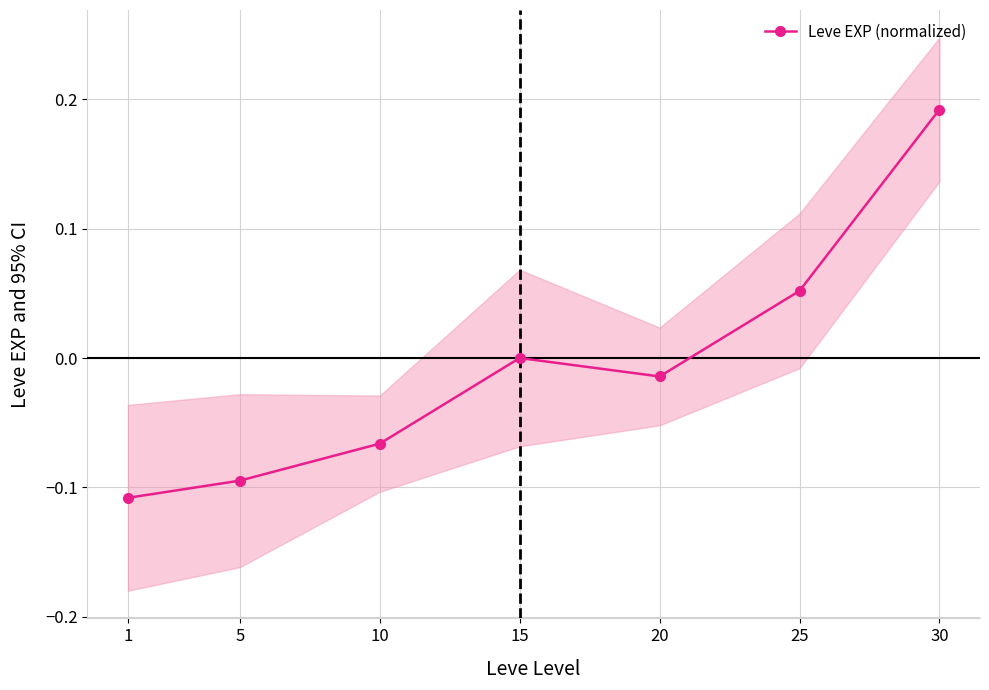

Is this an area chart (filled region under the line)?

No